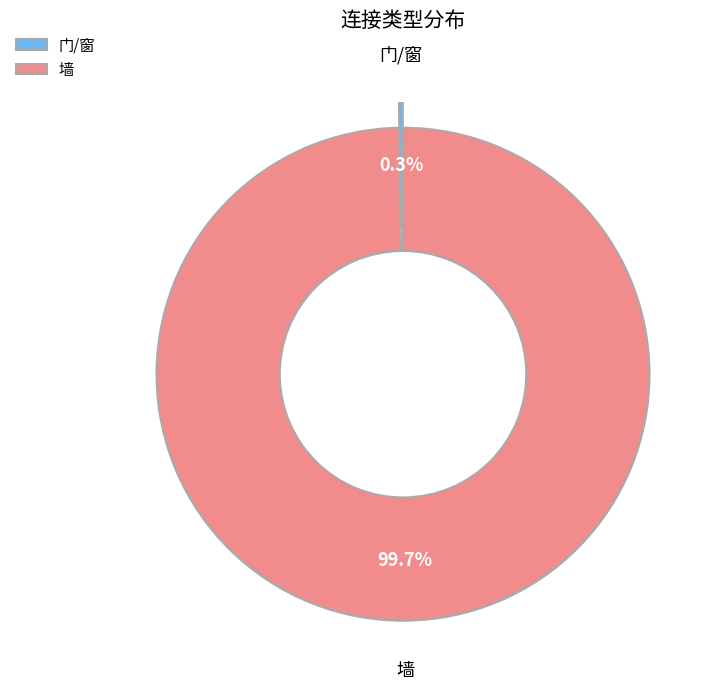

What is the largest slice in the pie chart?

墙